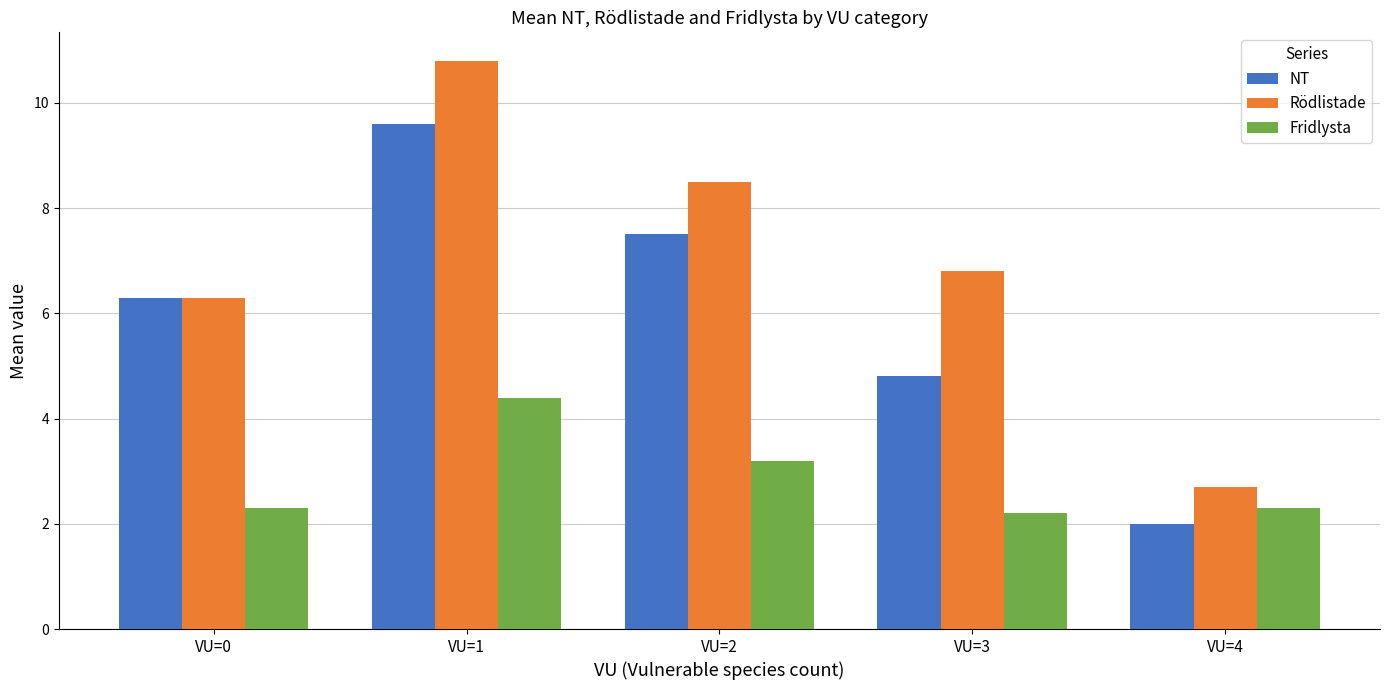

Which series has the largest total across all categories?

Rödlistade